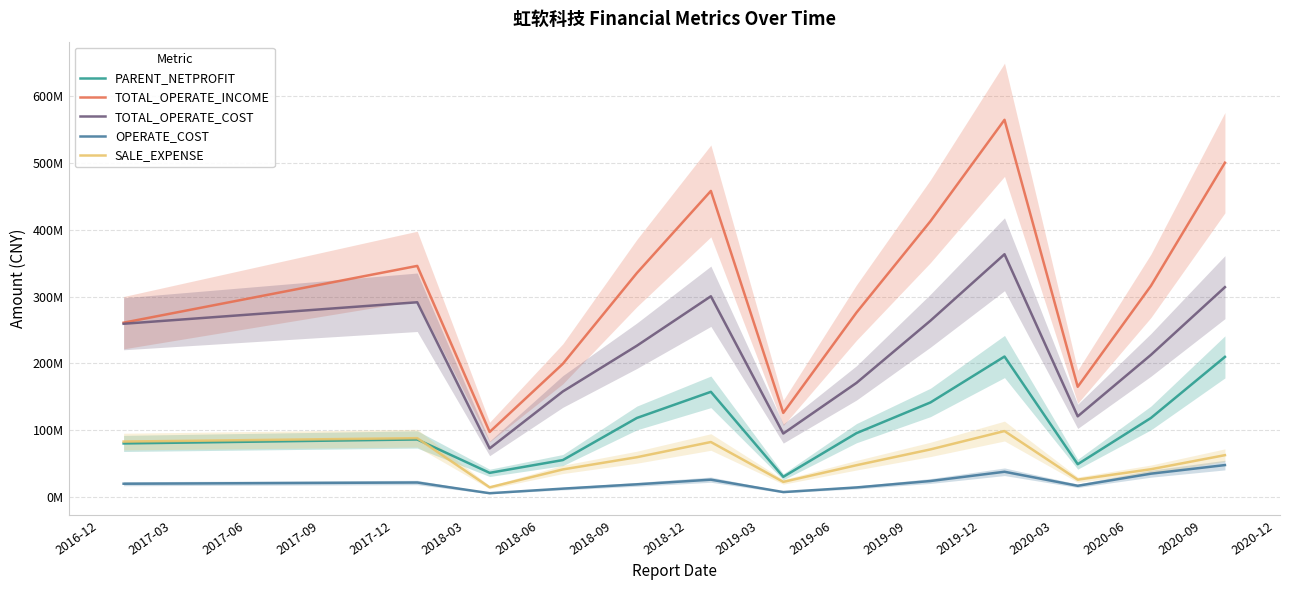

What position from the left is 2019-09?

12